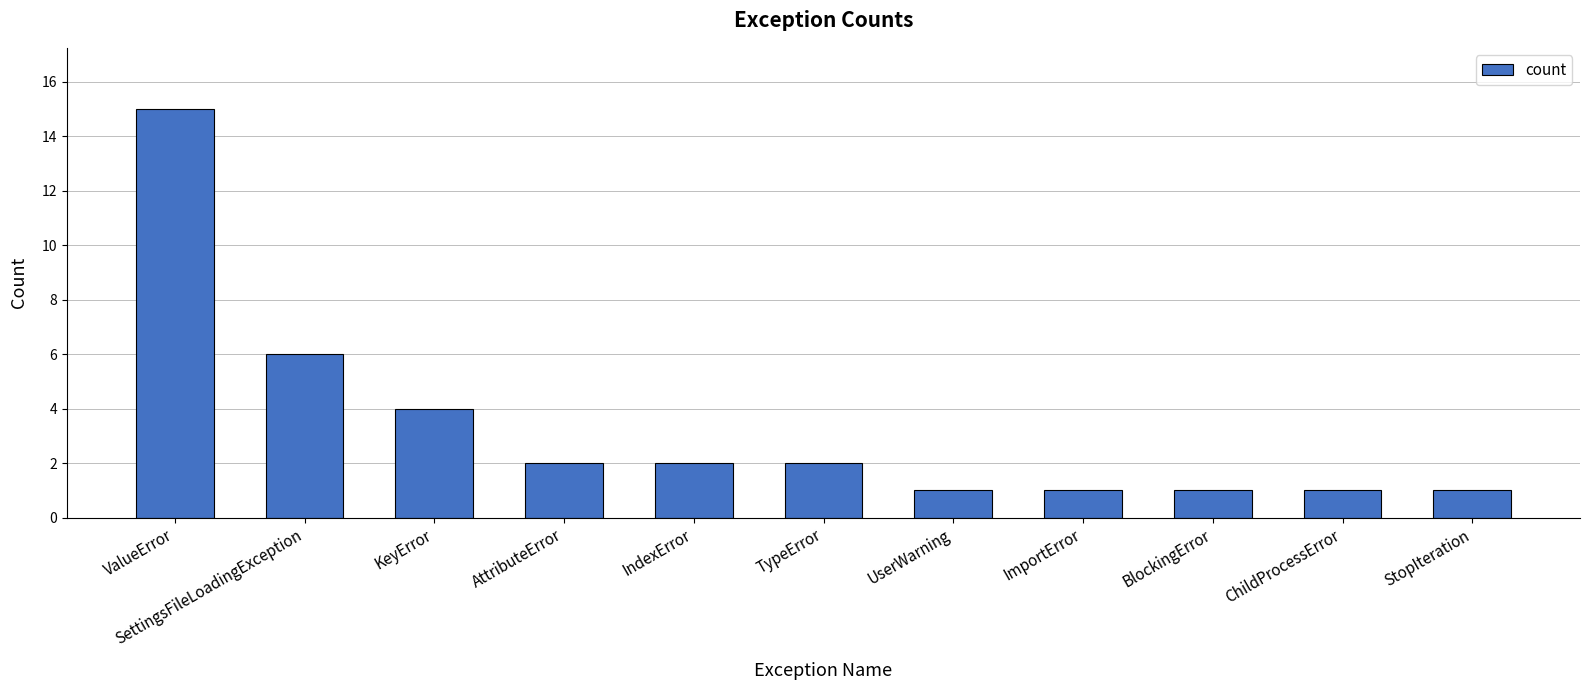

What is the average value?

3